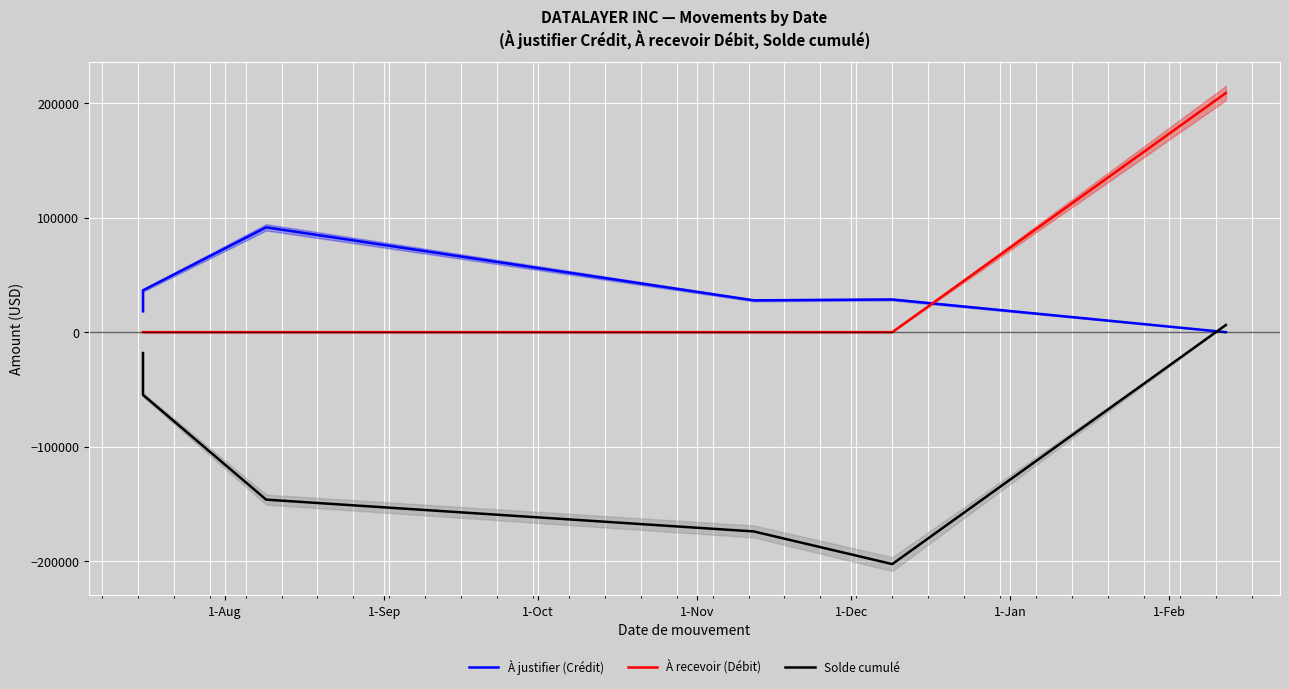

What is the difference between the highest and lowest values at 1-Nov?

201898.7